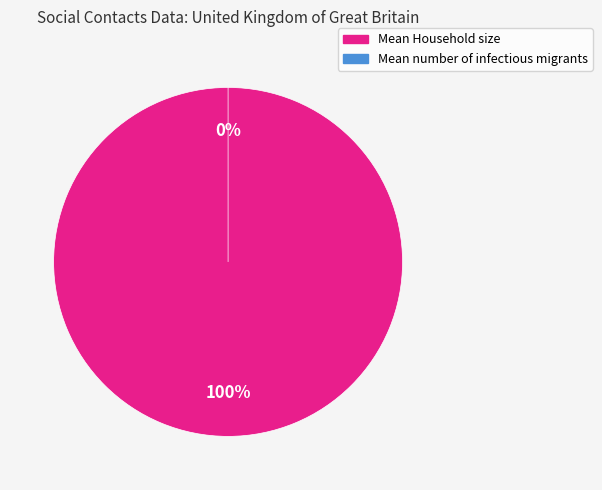

Which slice is the smallest?

Mean number of infectious migrants